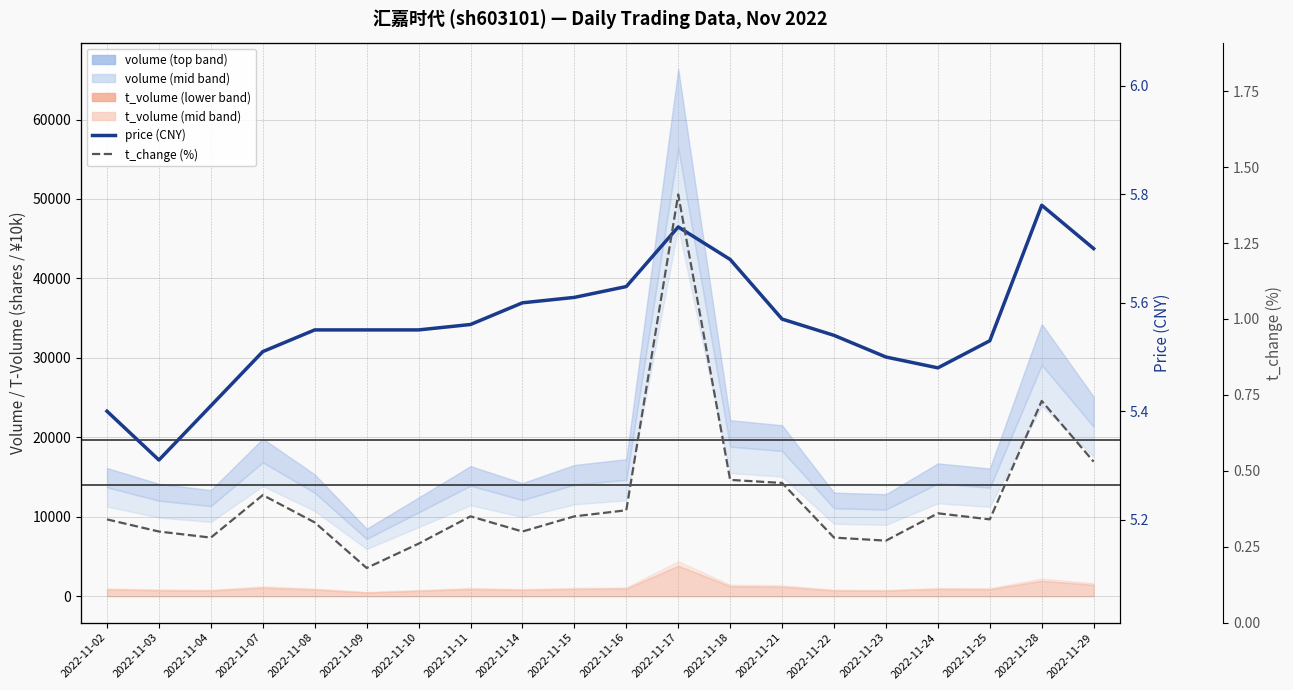

Which series has the largest total across all categories?

price (CNY)